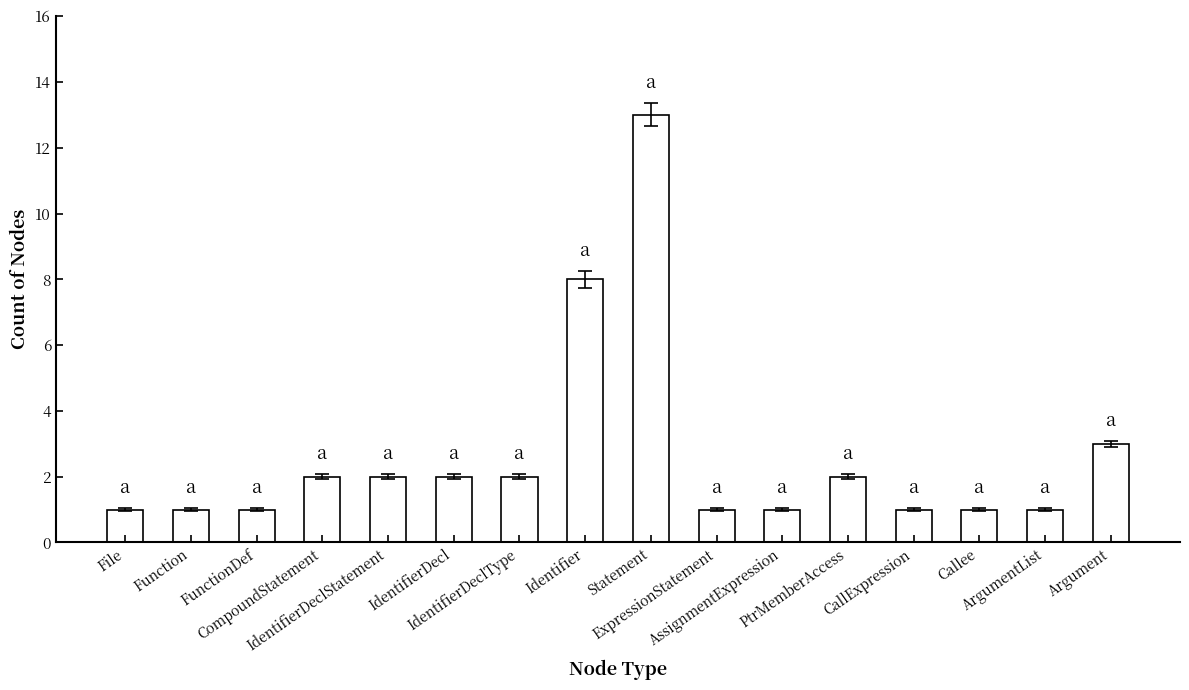

What position from the left is IdentifierDeclType?

7